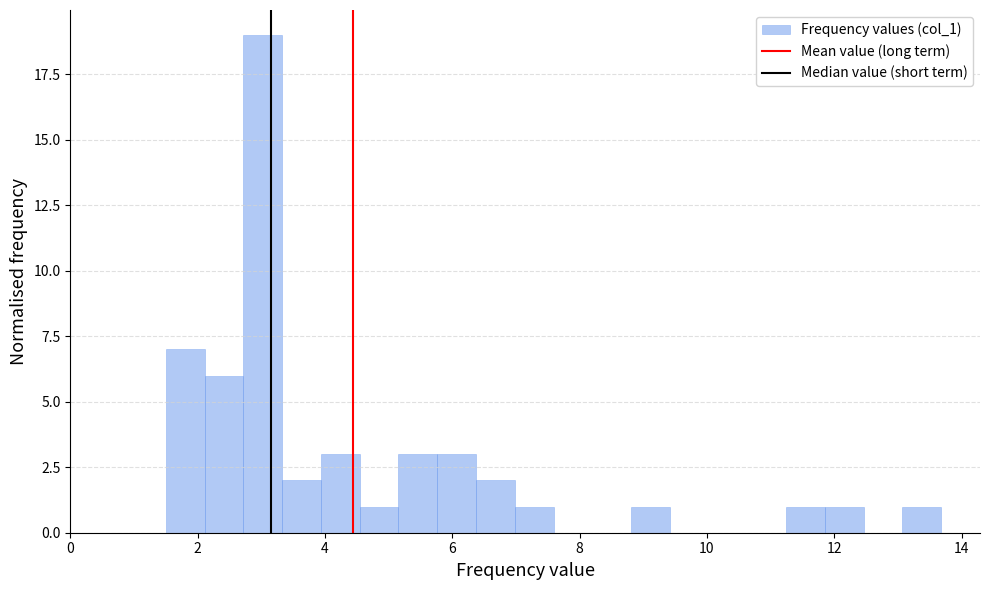

Read against the x-axis, roughly where is the centre of the tallest bar?

3.0